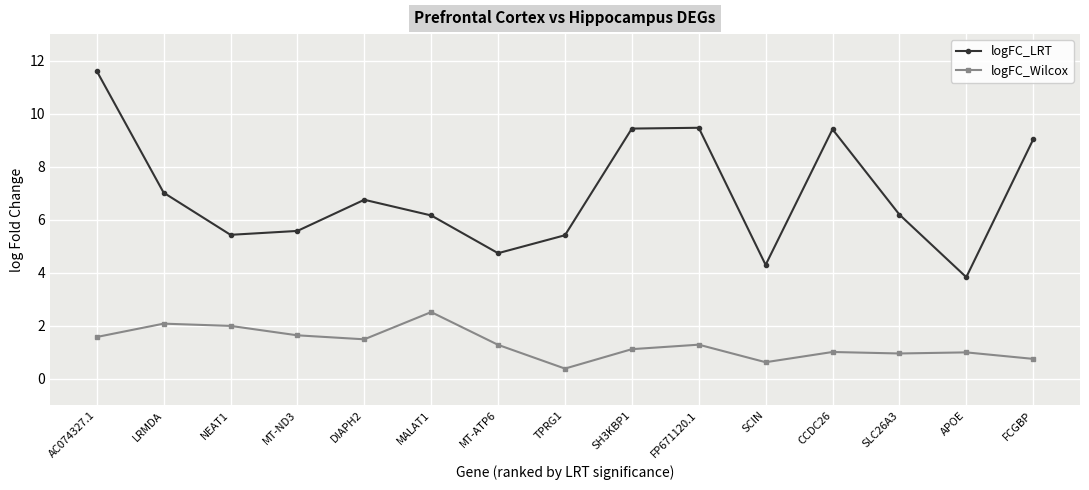

How many lines are shown in the chart?

2